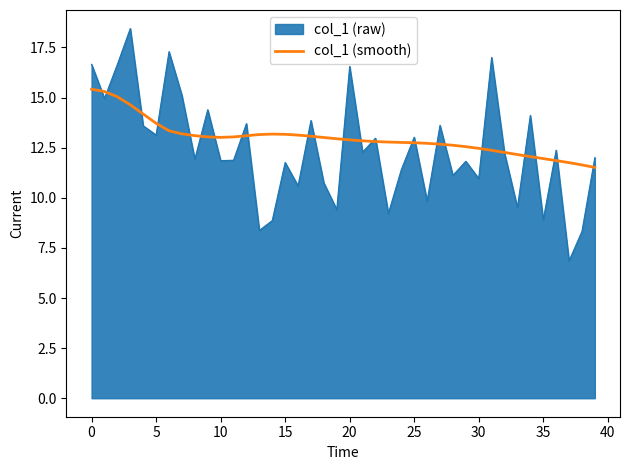

Which series has the largest range (max minus min)?

col_1 (raw)